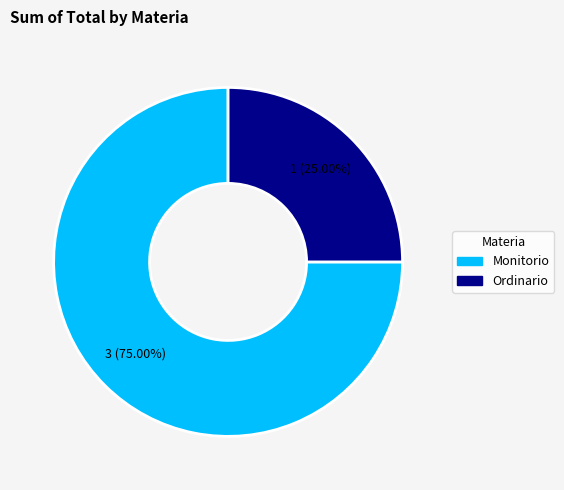

What is the ratio of the value at Ordinario to the value at Monitorio?

0.3